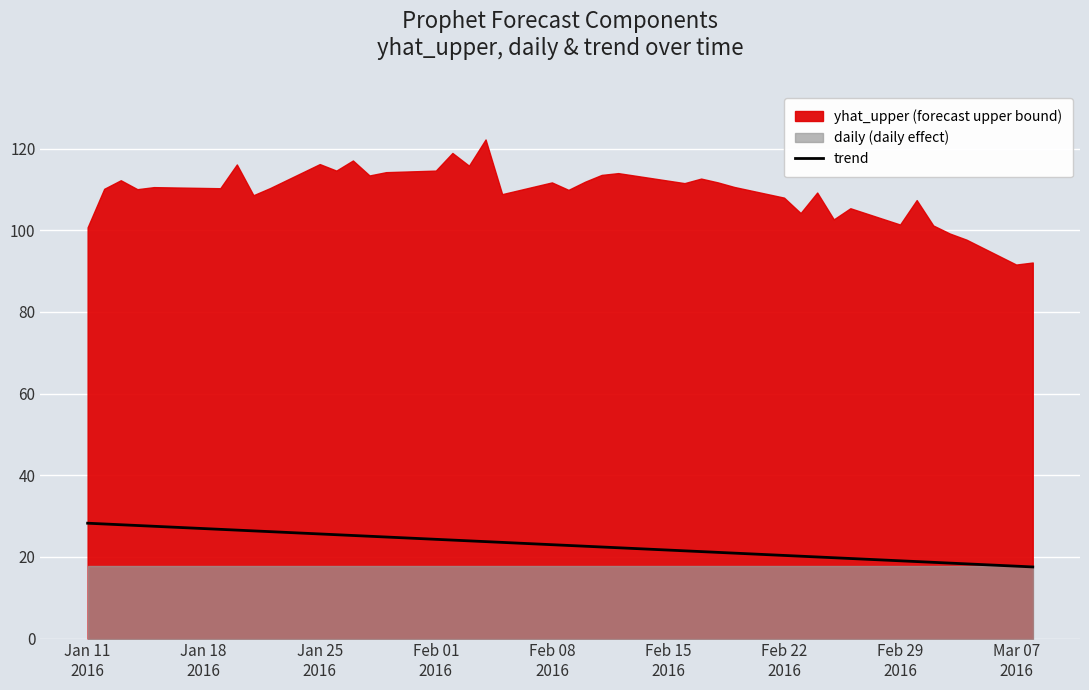

What is the minimum value for trend?

17.5